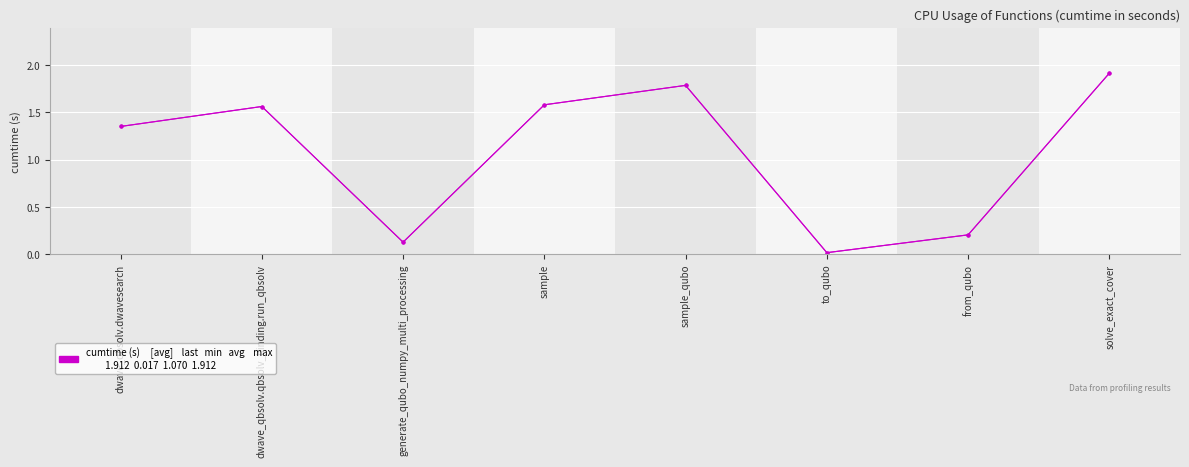

Where is the first local minimum?

generate_qubo_numpy_multi_processing